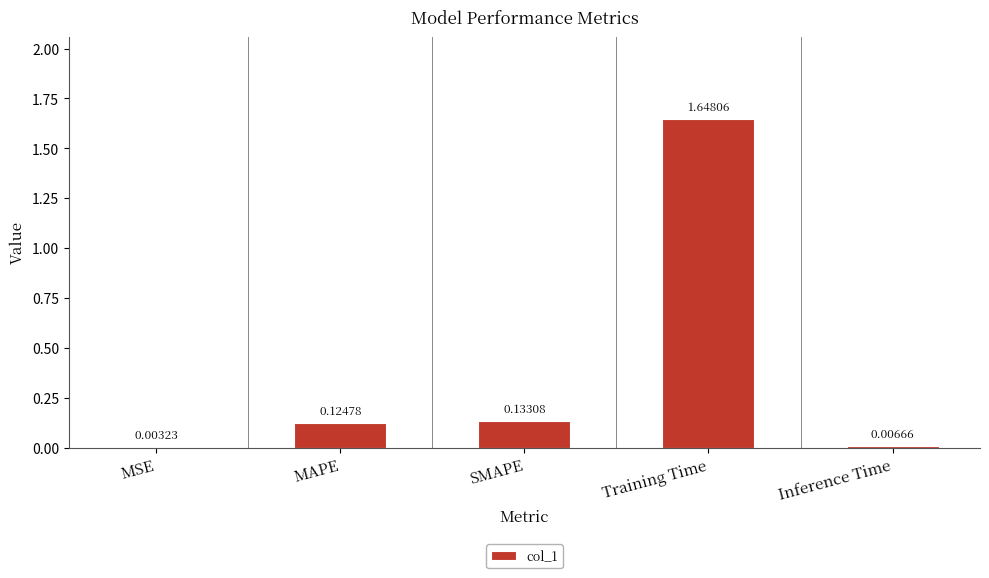

Where is the data nearest to the value 0?

MSE